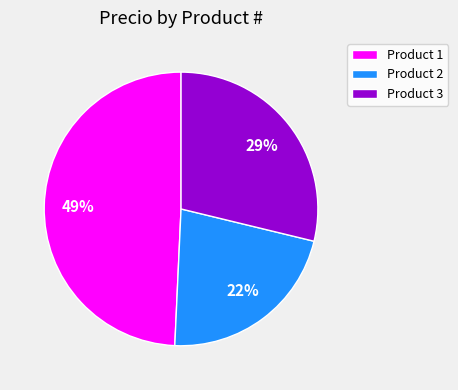

Do Product 1 and Product 3 together represent more than half of the pie?

Yes